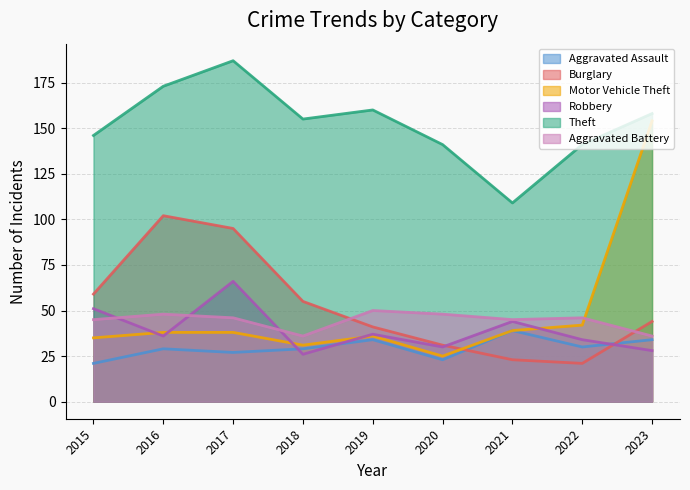

The value of Aggravated Assault at 2021 is 68. True or false?

False